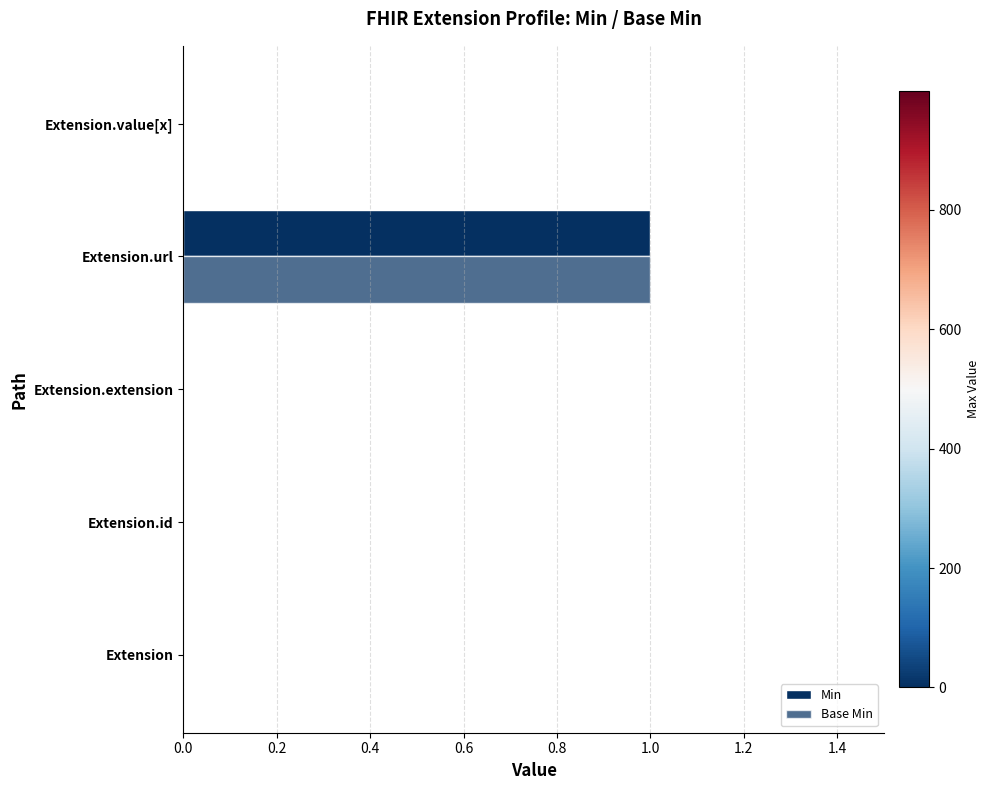

Count the number of data series in this chart.

2